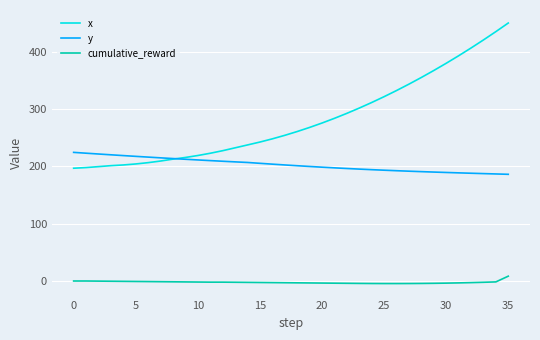

What is the greatest value displayed?

450.2